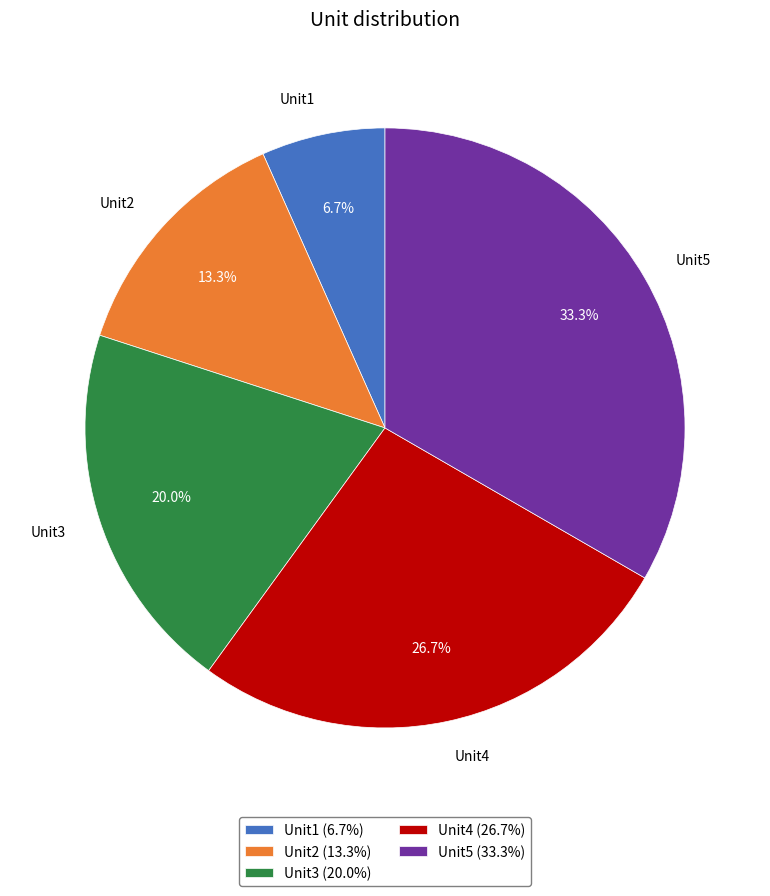

What is the ratio of the value at Unit1 to the value at Unit2?

0.5